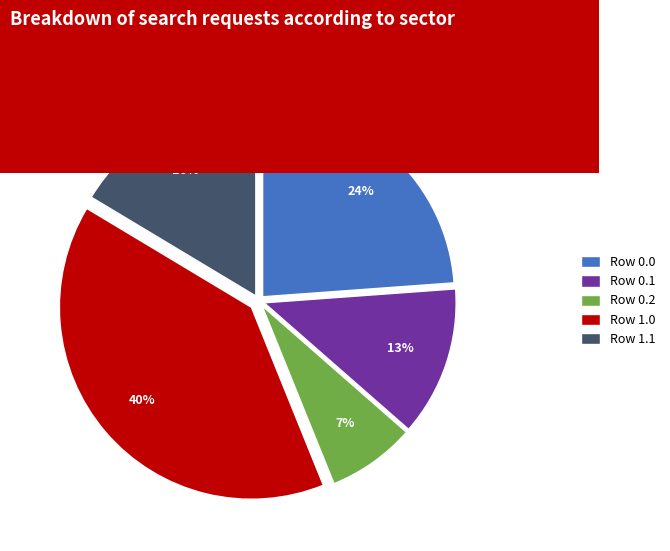

Is the sum of Row 0.2 and Row 0.1 greater than half?

No